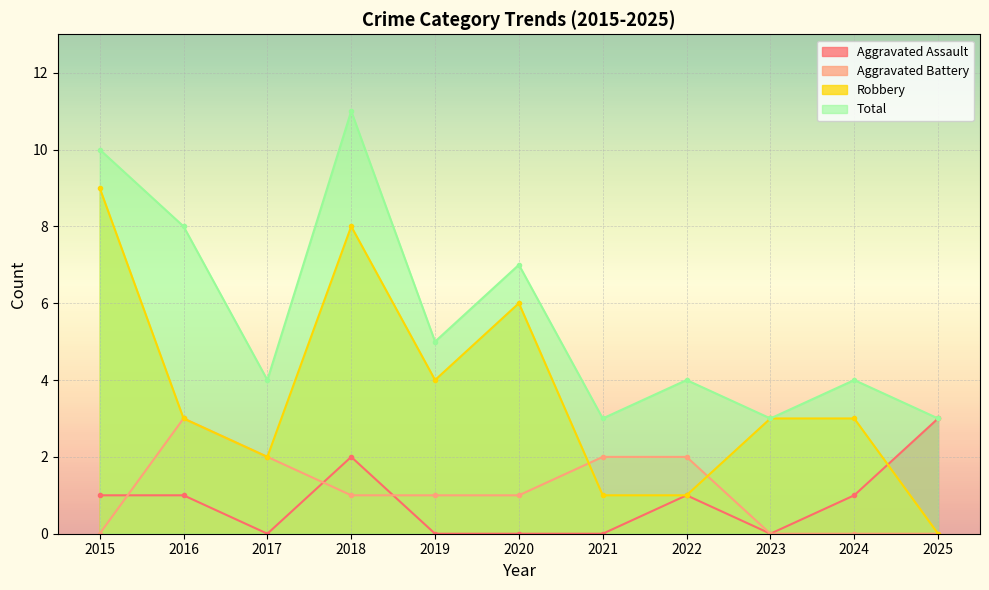

Which series has the largest total across all categories?

Total